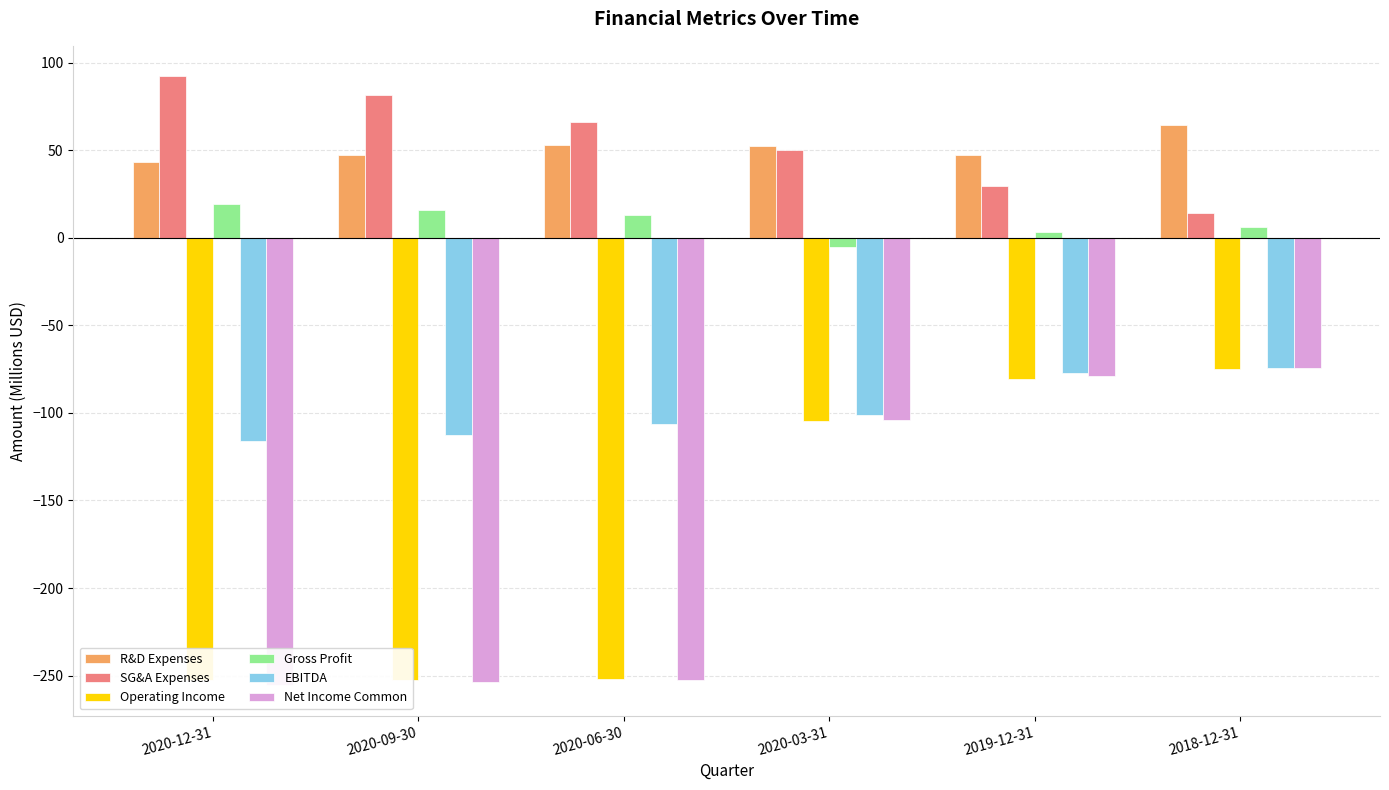

How many values in the Gross Profit series exceed 13?

3